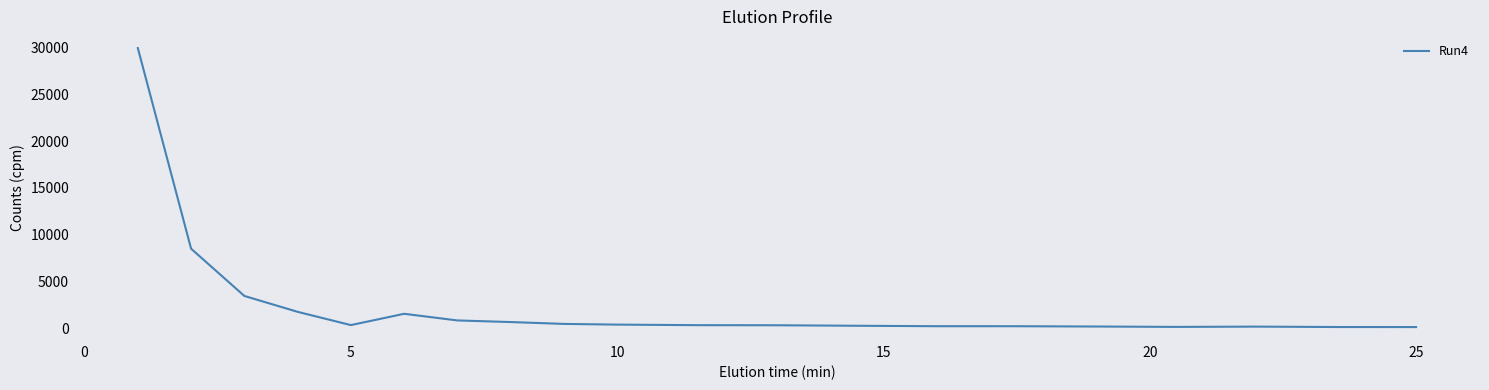

True or false: there are more than 0 points higher than both neighbors.

True